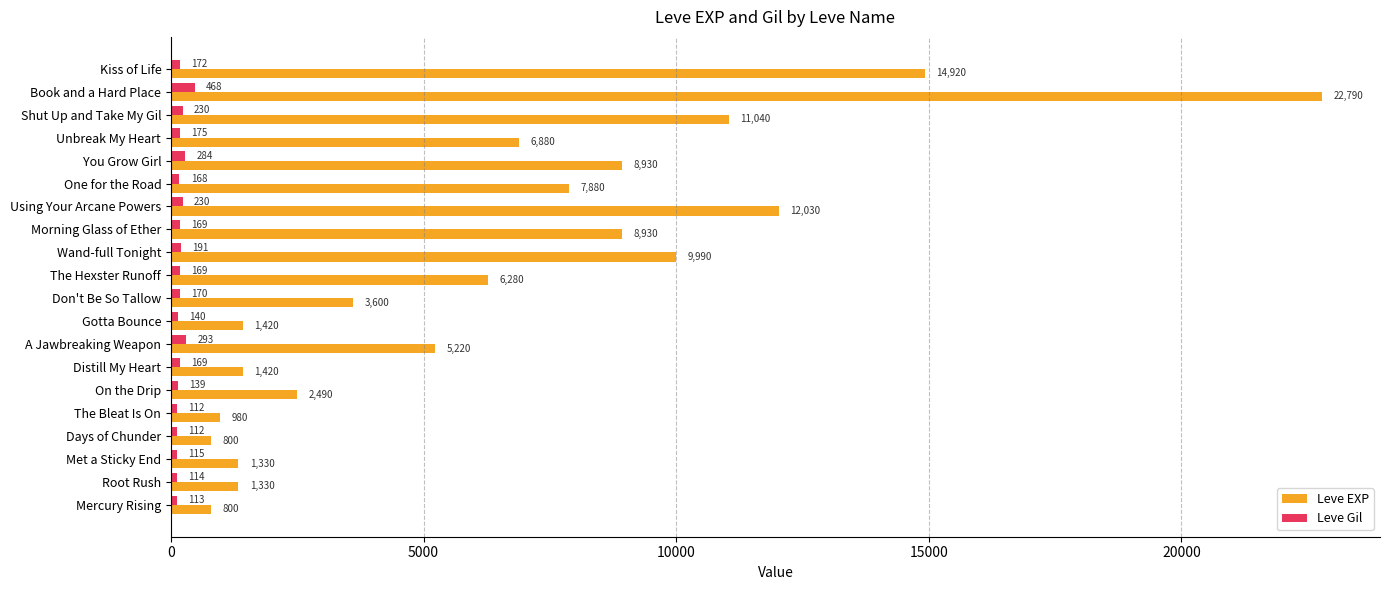

The Leve EXP series shows 8930 at You Grow Girl. True or false?

True